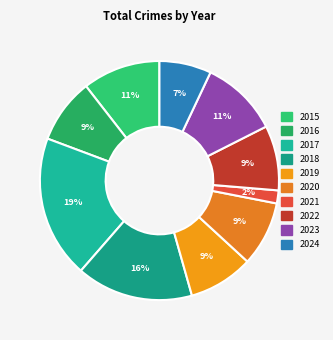

To the nearest percent, what percentage of the pie is 2021?

2%